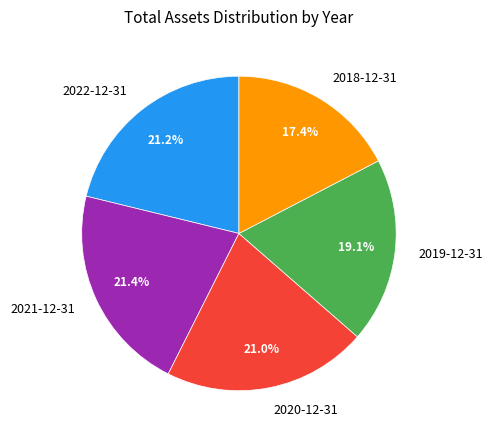

Count the number of slices in the pie.

5